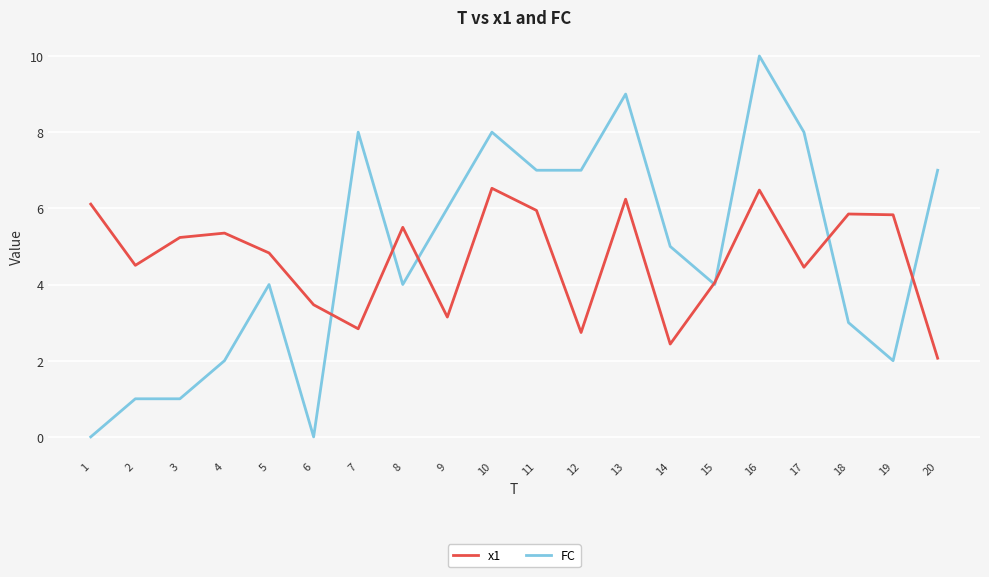

Is it true that x1 equals 6.5 at 10?

True